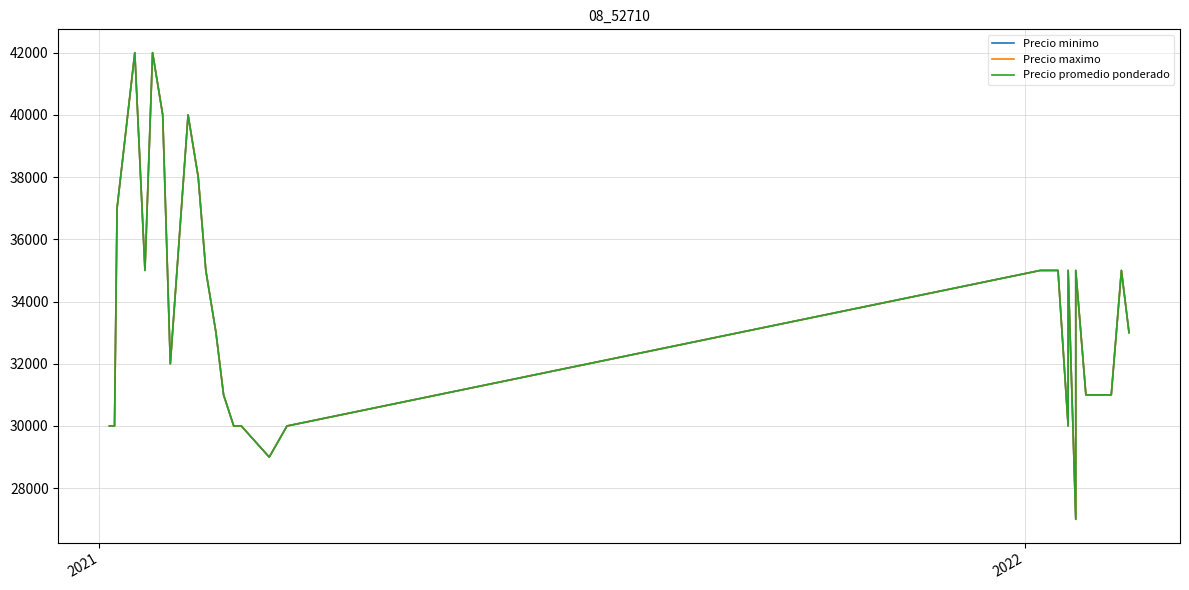

In Precio maximo, how many points are higher than both neighbors (excluding endpoints)?

6